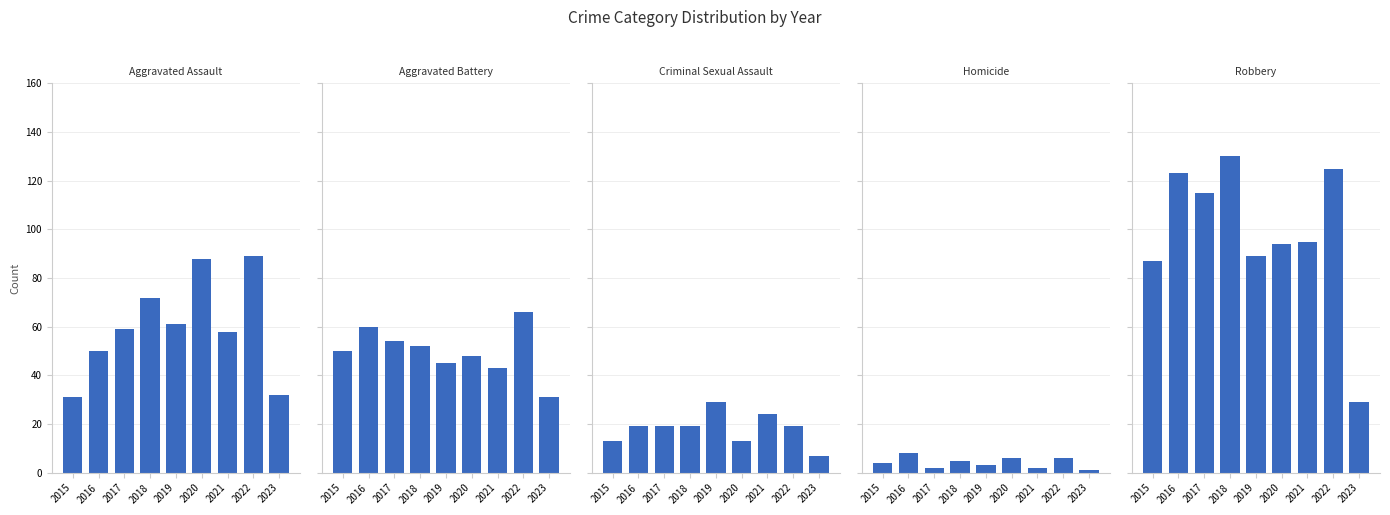

Which series has the largest range (max minus min)?

Robbery